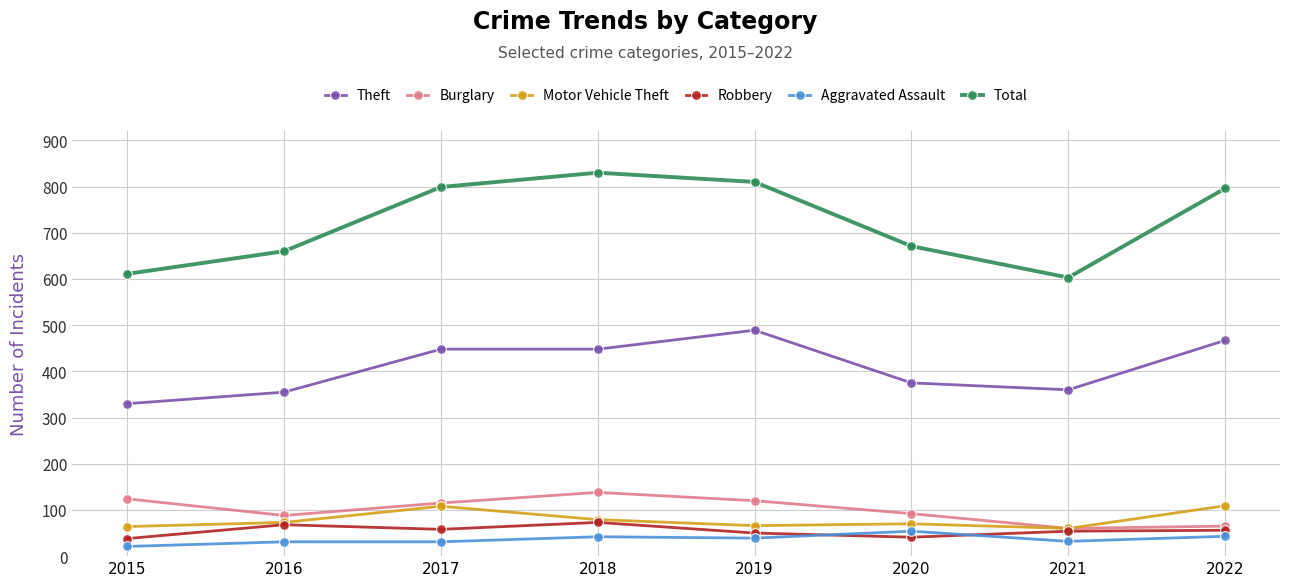

True or false: Robbery has more than 0 interior local peaks.

True